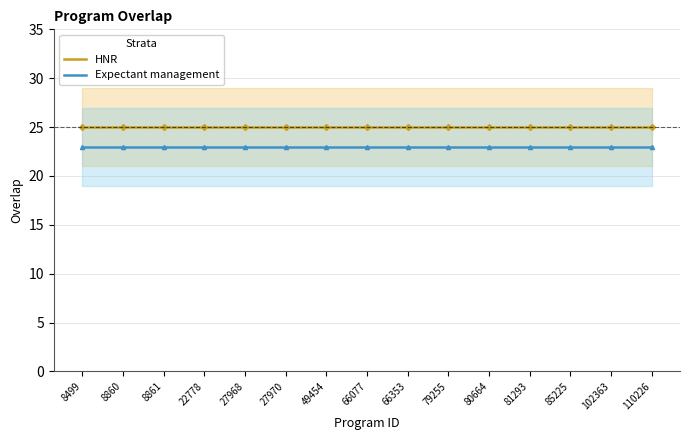

True or false: HNR has a value of 25 at 81293.

True